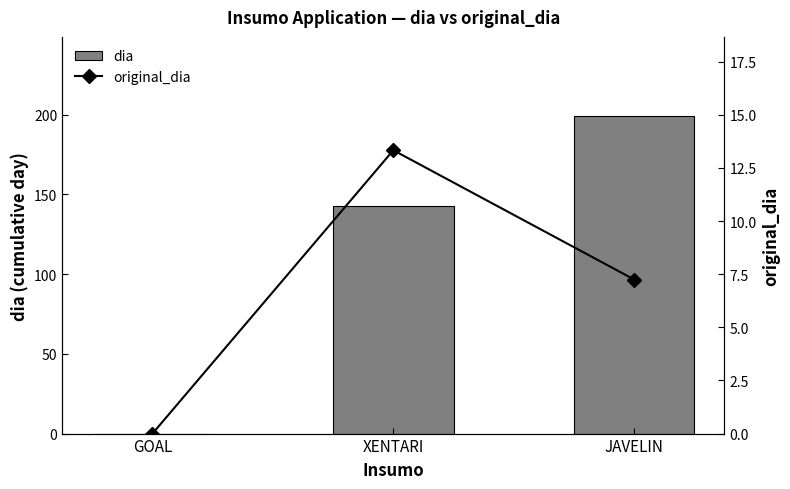

Count the number of categories in the chart.

3